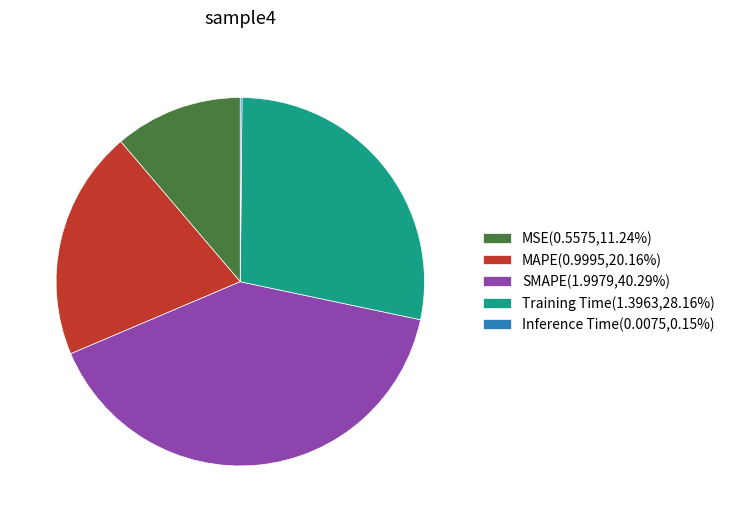

Combined, do MAPE(0.9995,20.16%) and SMAPE(1.9979,40.29%) account for over 50%?

Yes